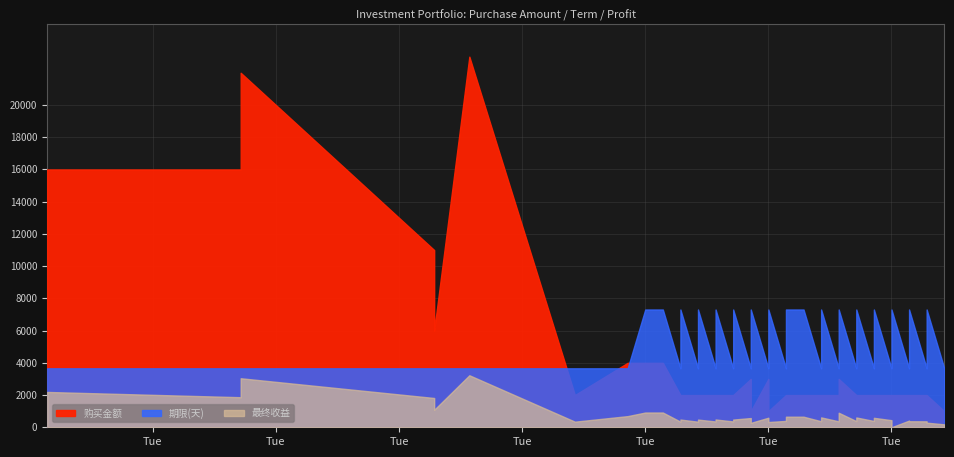

Between 2015-07-12 and 2015-06-03, which is larger?

2015-06-03